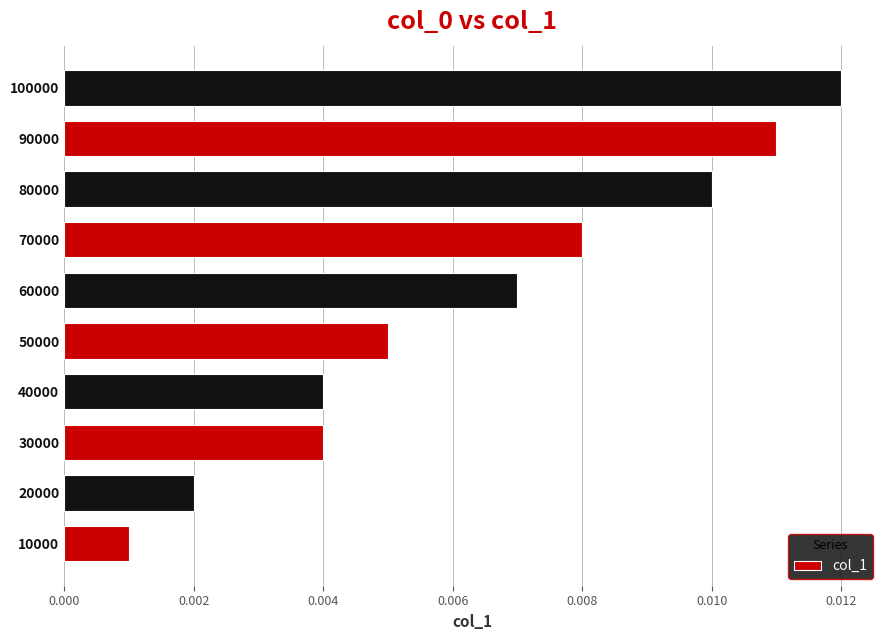

Between 20000 and 50000, which is larger?

50000